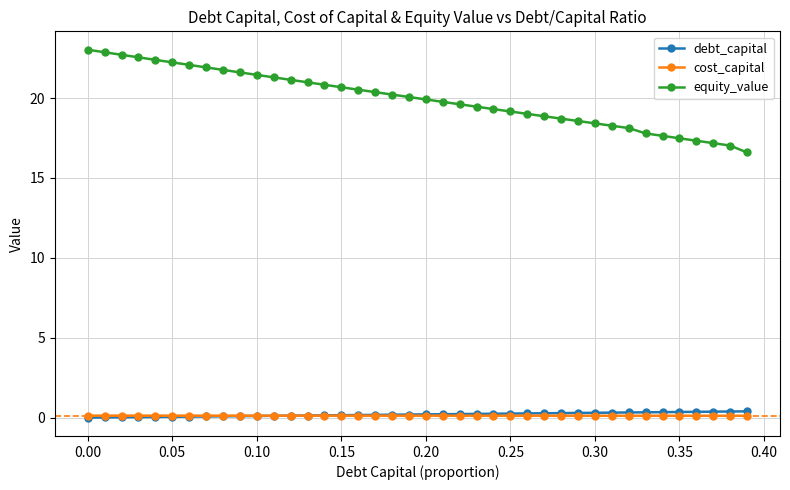

True or false: equity_value and cost_capital intersect in this chart.

False